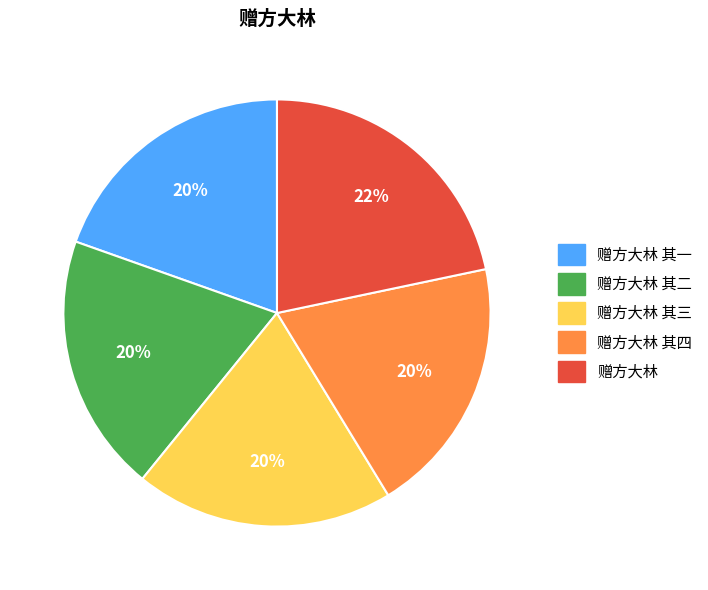

To the nearest percent, what is the average slice percentage?

20%